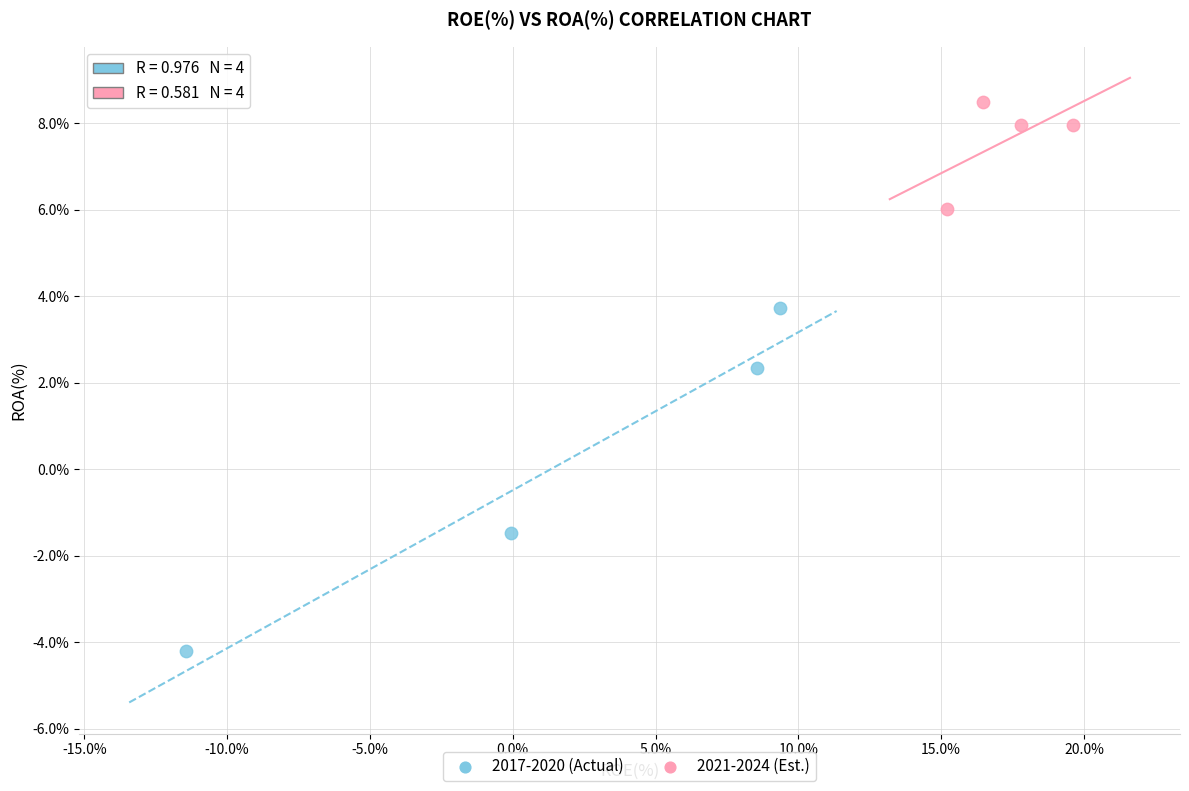

What are all the series names shown in the legend?

2017-2020 (Actual), 2021-2024 (Est.)